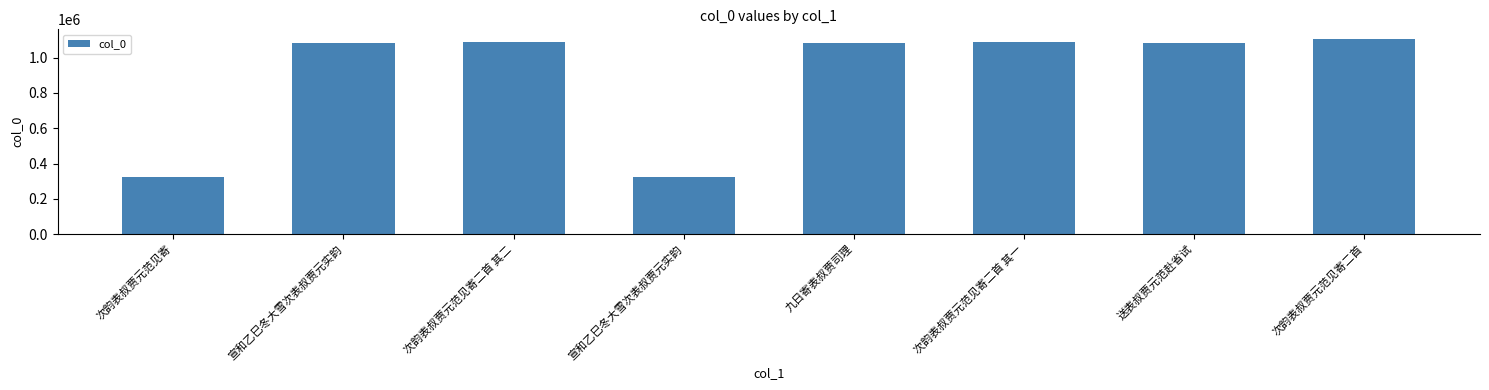

How many bars are there in total?

8